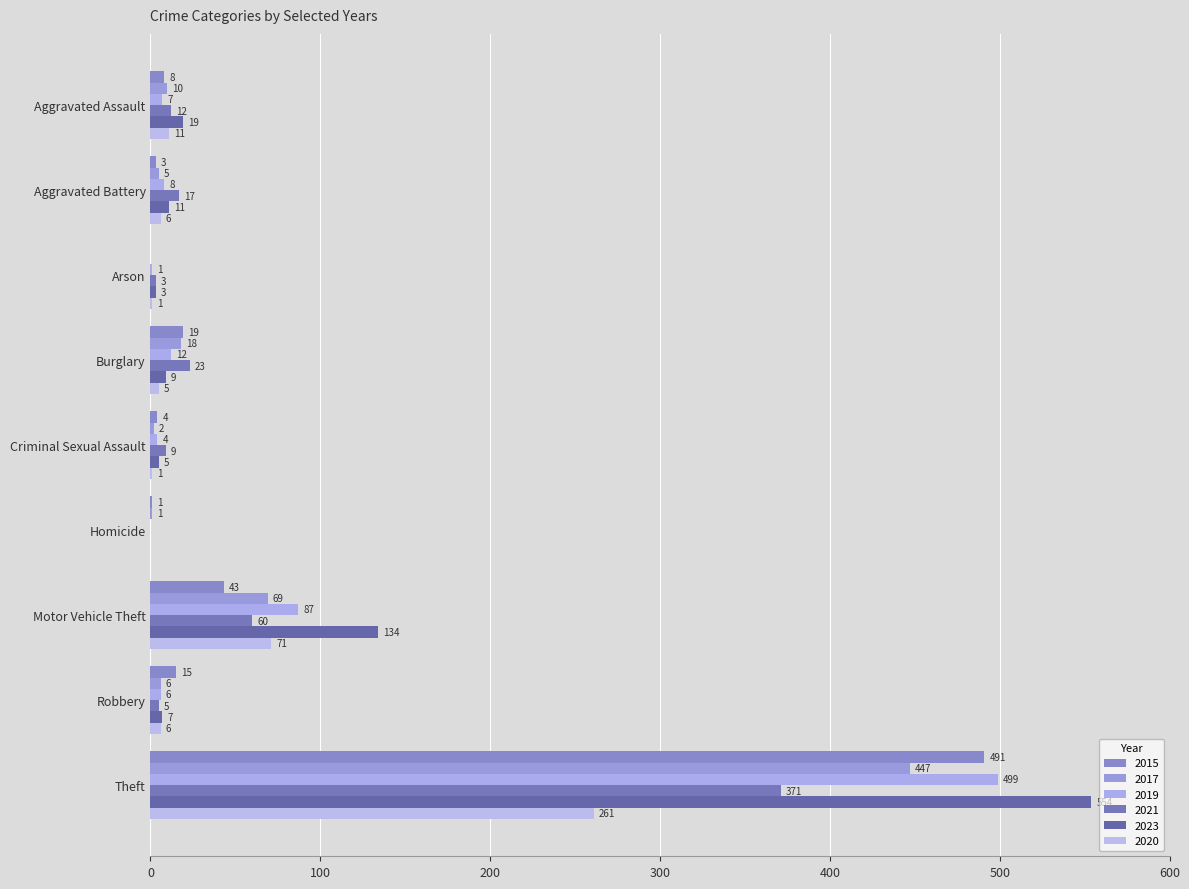

At Aggravated Battery, list the series in order from smallest to largest.

2015, 2017, 2020, 2019, 2023, 2021